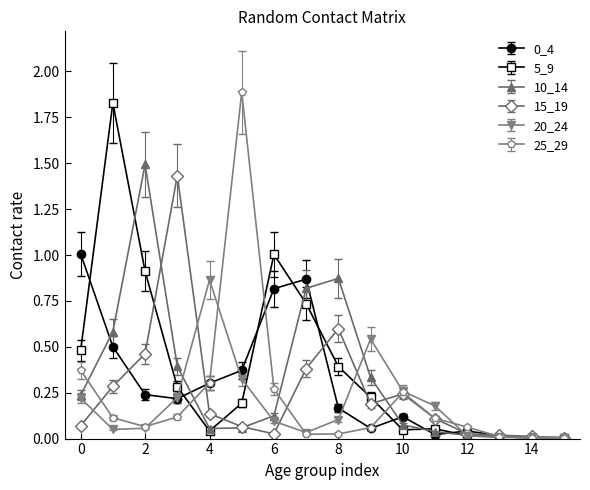

What is the maximum value shown in the chart?

1.9